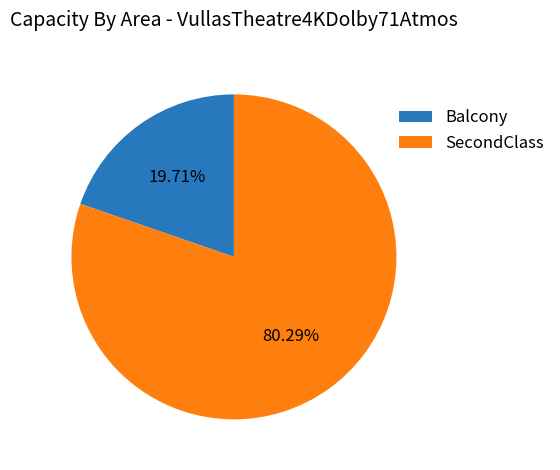

Count the number of slices in the pie.

2